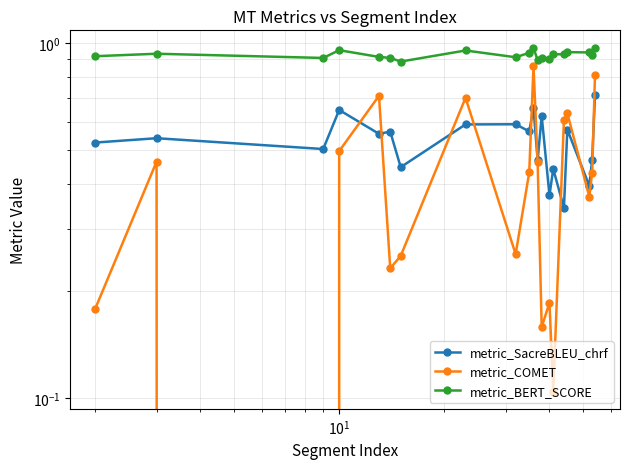

How many values in the metric_COMET series exceed 0?

19